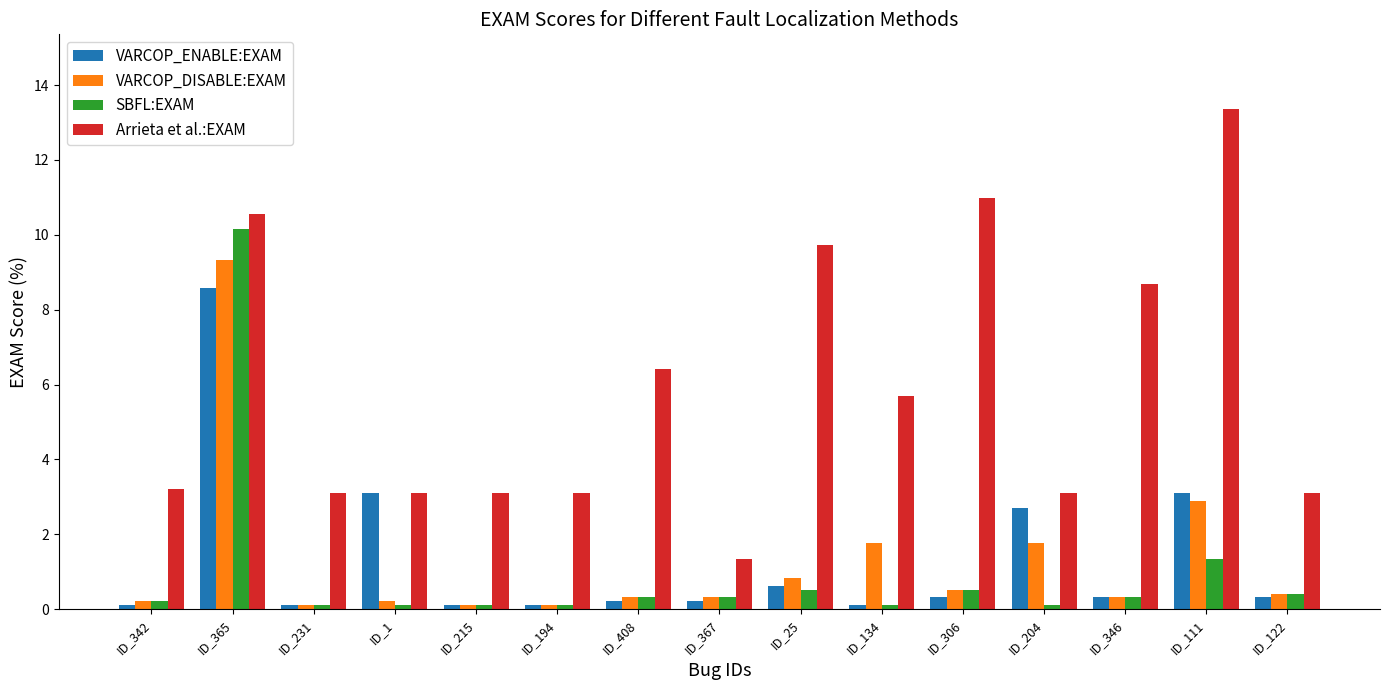

Reading left to right, transcribe all the data shown in this chart.

VARCOP_ENABLE:EXAM: ID_342=0.1	ID_365=8.6	ID_231=0.1	ID_1=3.1	ID_215=0.1	ID_194=0.1	ID_408=0.2	ID_367=0.2	ID_25=0.6	ID_134=0.1	ID_306=0.3	ID_204=2.7	ID_346=0.3	ID_111=3.1	ID_122=0.3
VARCOP_DISABLE:EXAM: ID_342=0.2	ID_365=9.3	ID_231=0.1	ID_1=0.2	ID_215=0.1	ID_194=0.1	ID_408=0.3	ID_367=0.3	ID_25=0.8	ID_134=1.8	ID_306=0.5	ID_204=1.8	ID_346=0.3	ID_111=2.9	ID_122=0.4
SBFL:EXAM: ID_342=0.2	ID_365=10.1	ID_231=0.1	ID_1=0.1	ID_215=0.1	ID_194=0.1	ID_408=0.3	ID_367=0.3	ID_25=0.5	ID_134=0.1	ID_306=0.5	ID_204=0.1	ID_346=0.3	ID_111=1.3	ID_122=0.4
Arrieta et al.:EXAM: ID_342=3.2	ID_365=10.6	ID_231=3.1	ID_1=3.1	ID_215=3.1	ID_194=3.1	ID_408=6.4	ID_367=1.3	ID_25=9.7	ID_134=5.7	ID_306=11.0	ID_204=3.1	ID_346=8.7	ID_111=13.4	ID_122=3.1